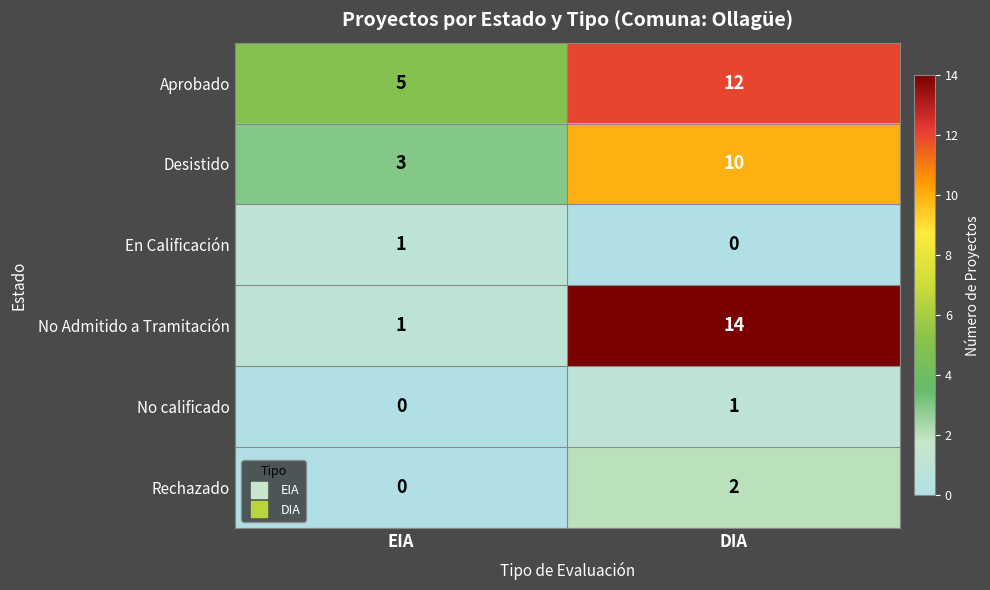

What is the greatest value displayed?

14